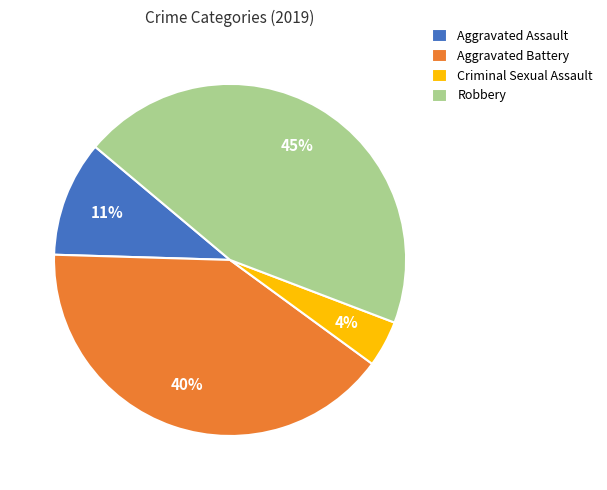

To the nearest percent, what percentage of the pie is Aggravated Battery?

40%